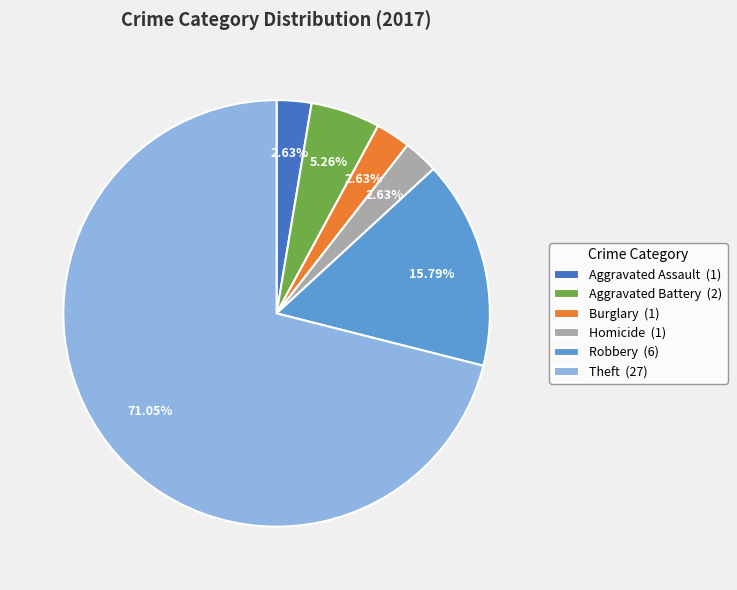

What is the largest slice in the pie chart?

Theft (27)